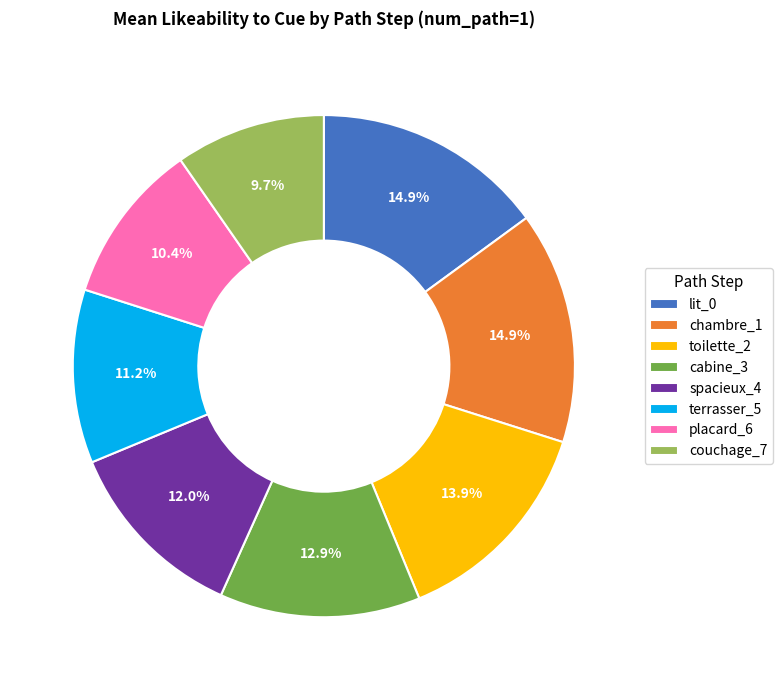

To the nearest percent, what is the combined percentage of terrasser_5 and chambre_1?

26%